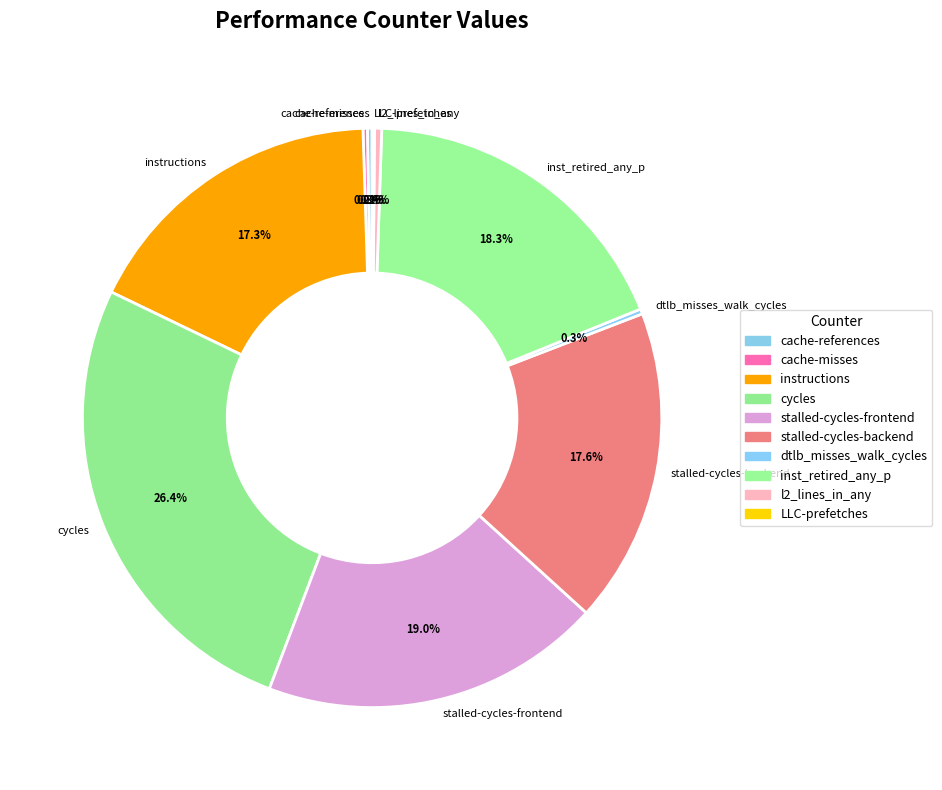

What percentage is NOT represented by inst_retired_any_p?

81.7%